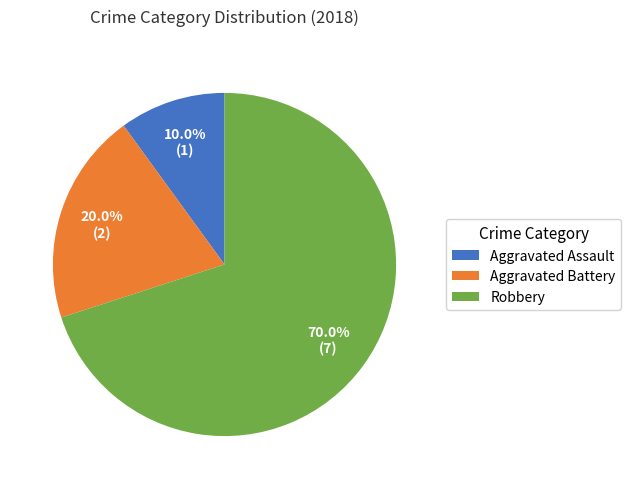

Count the number of slices in the pie.

3